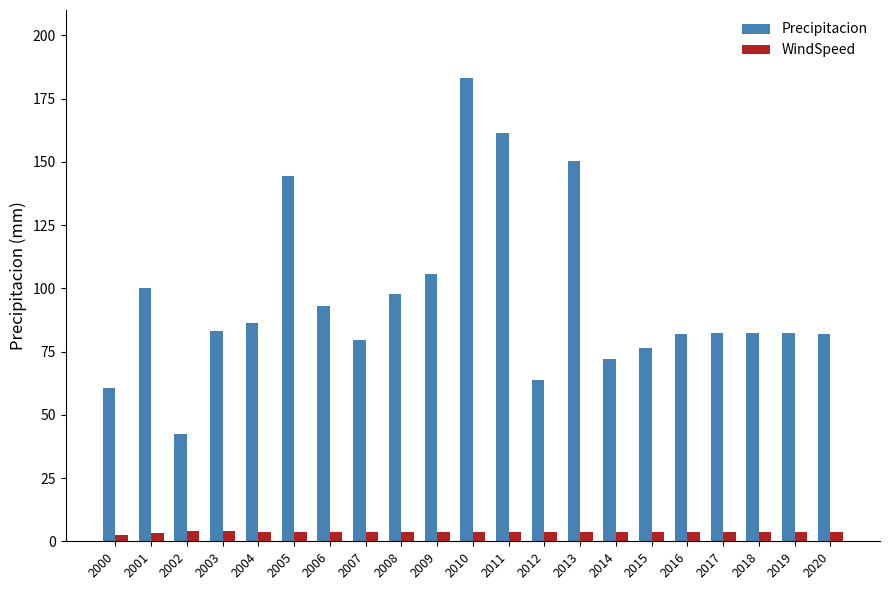

Which series has the largest range (max minus min)?

Precipitacion